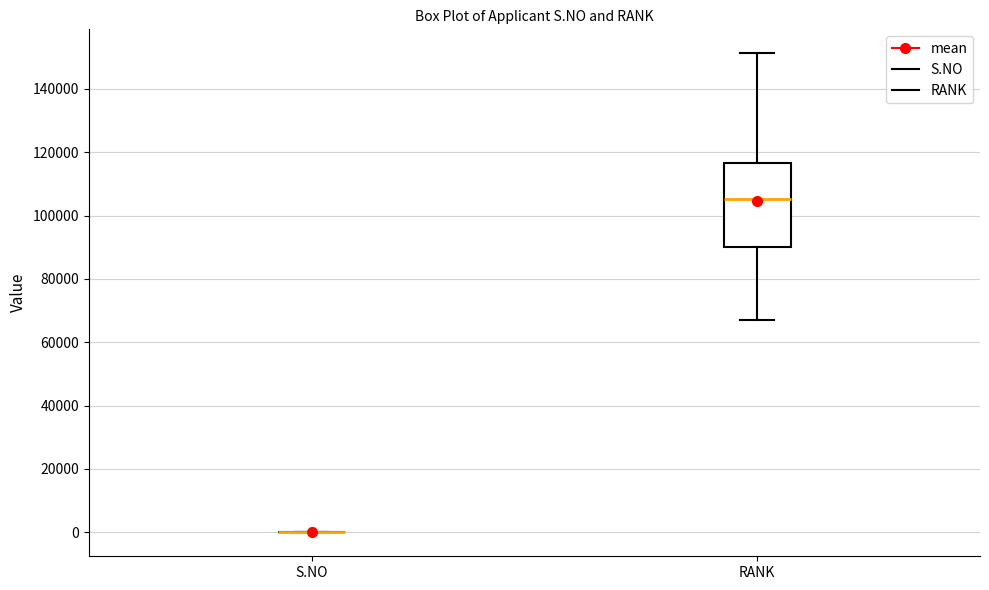

Reading left to right, read every box against the y-axis: the position of its median line, the range the box covers, and the ends of its whiskers. The values are not printed on the chart, so give them approximately, as read against the axis.

S.NO: box collapsed to a line at 0, whiskers 0 to 0
RANK: median 106000, box 90000 to 116000, whiskers 68000 to 152000